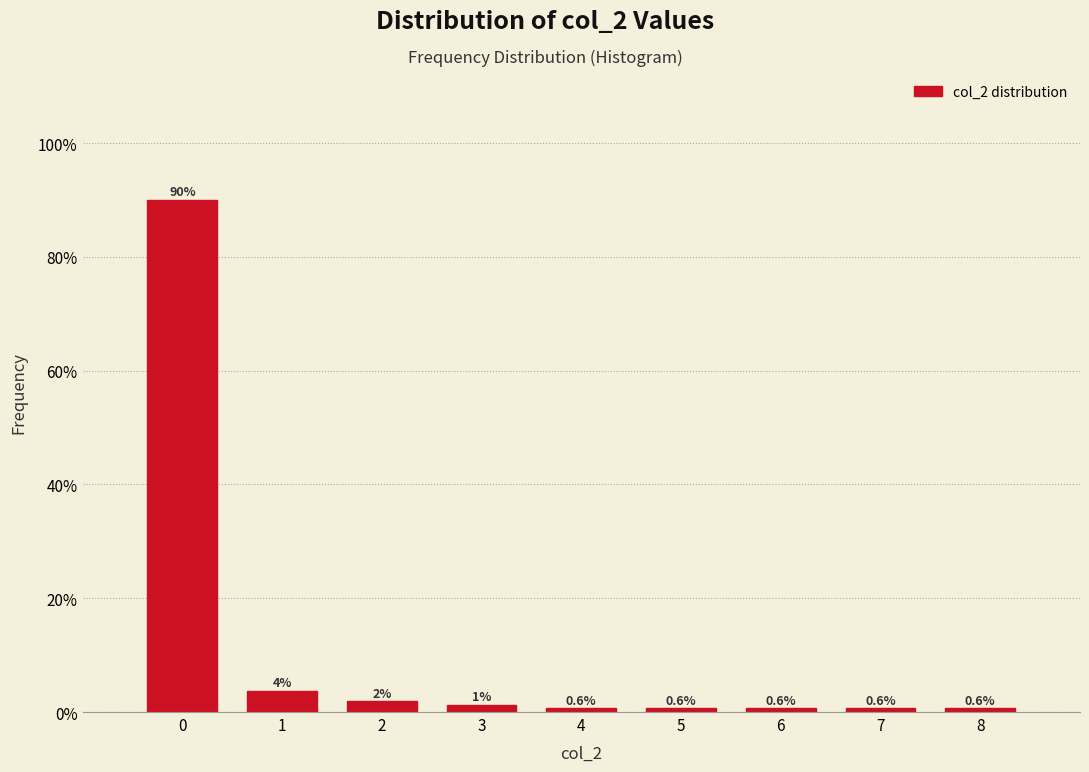

Which range on the x-axis has the tallest bar?

-0.5 to 0.5